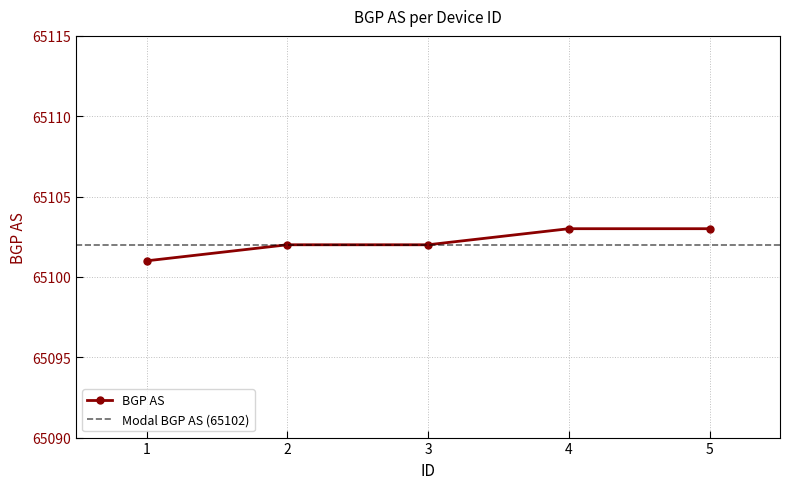

What is the difference between the values at 4 and 1?

2